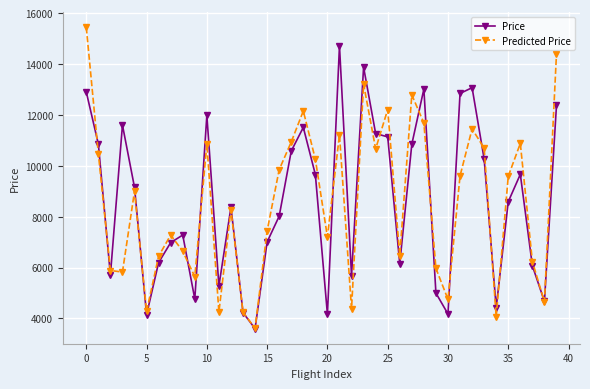

Rank the series by their maximum value, from lowest to highest.

Price, Predicted Price